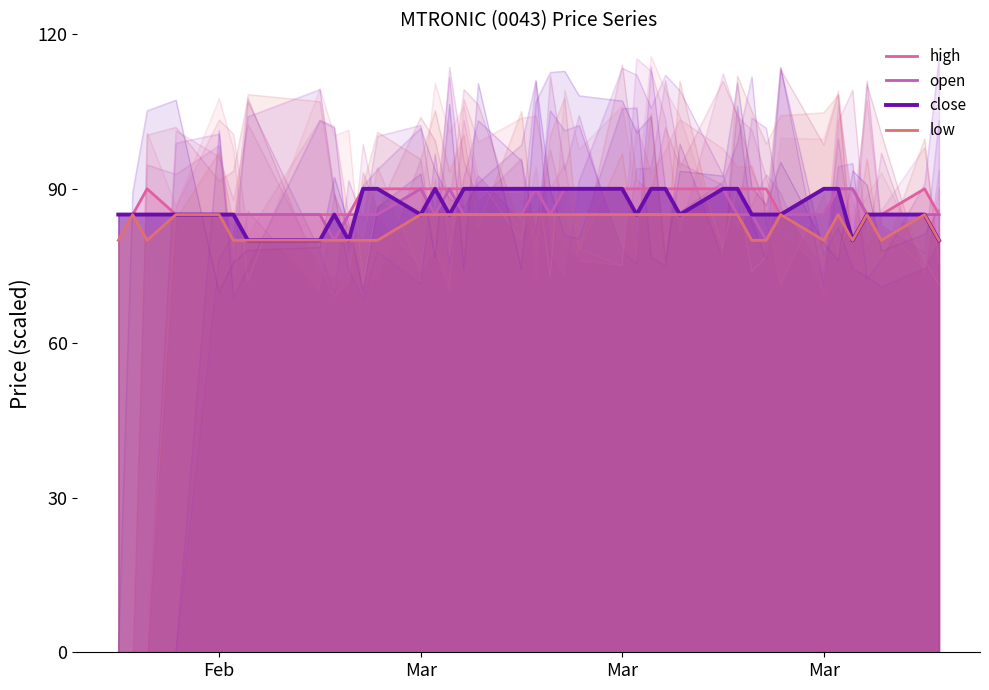

What is the difference between the highest and lowest values at 2015-03-05?

5